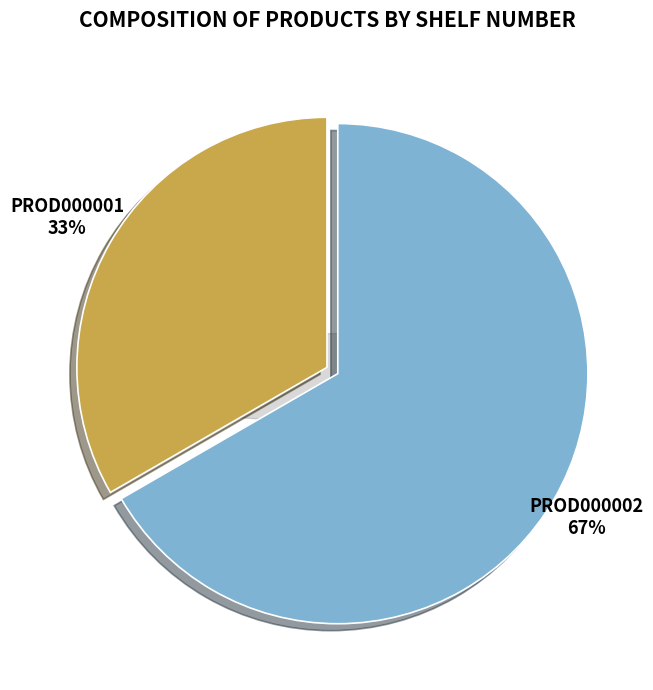

How many segments does this pie chart have?

2